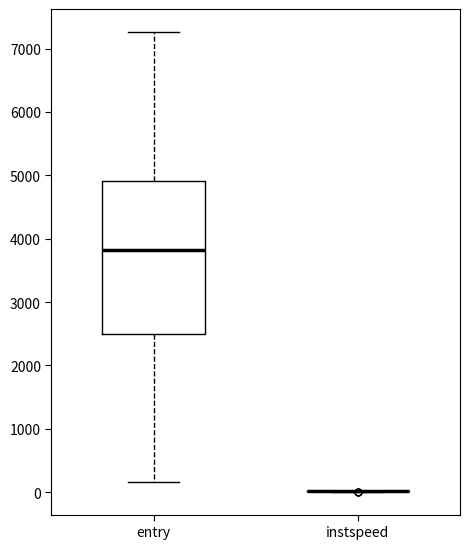

Which box is the tallest, from its lower edge to its upper edge?

entry